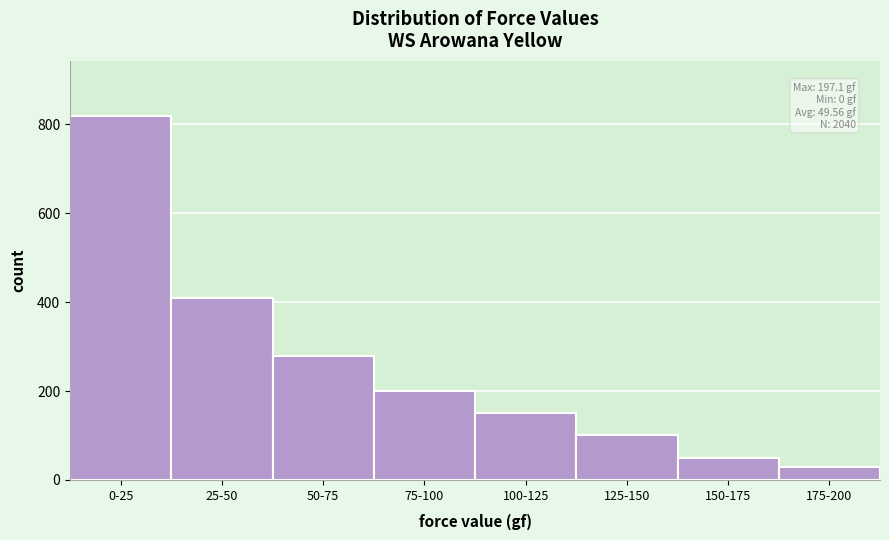

Reading right to left, list all the values displayed in this chart.

175-200=30	150-175=50	125-150=100	100-125=150	75-100=200	50-75=280	25-50=410	0-25=820